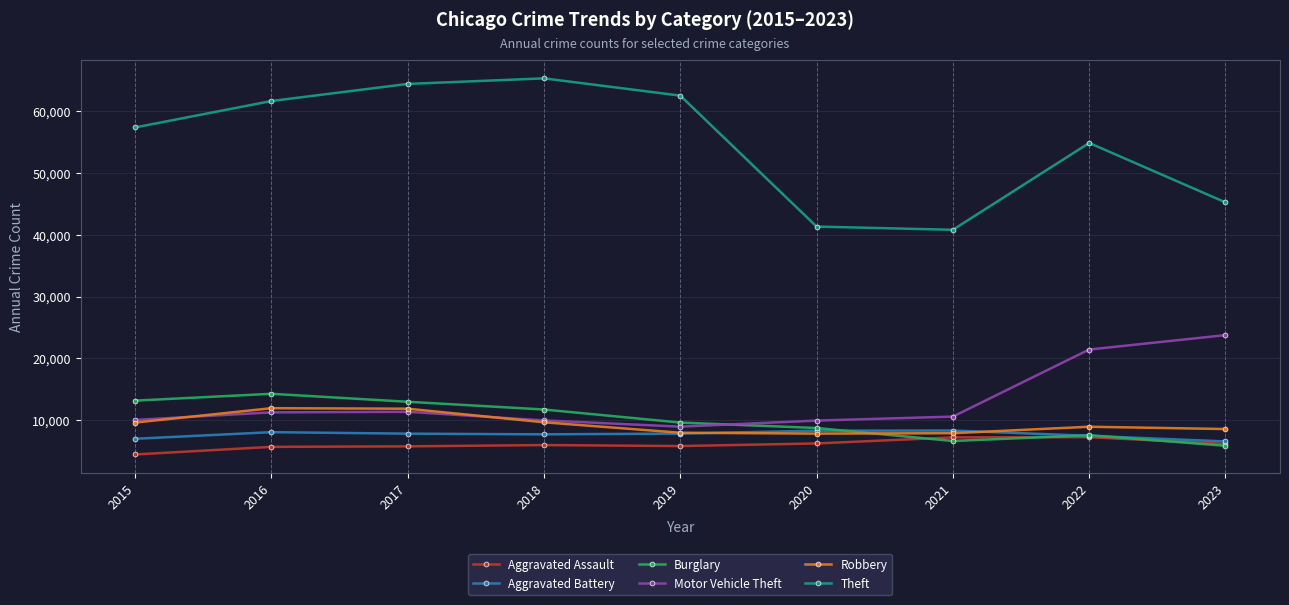

What is the approximate value of Aggravated Battery at 2021, to the nearest 100?

8300